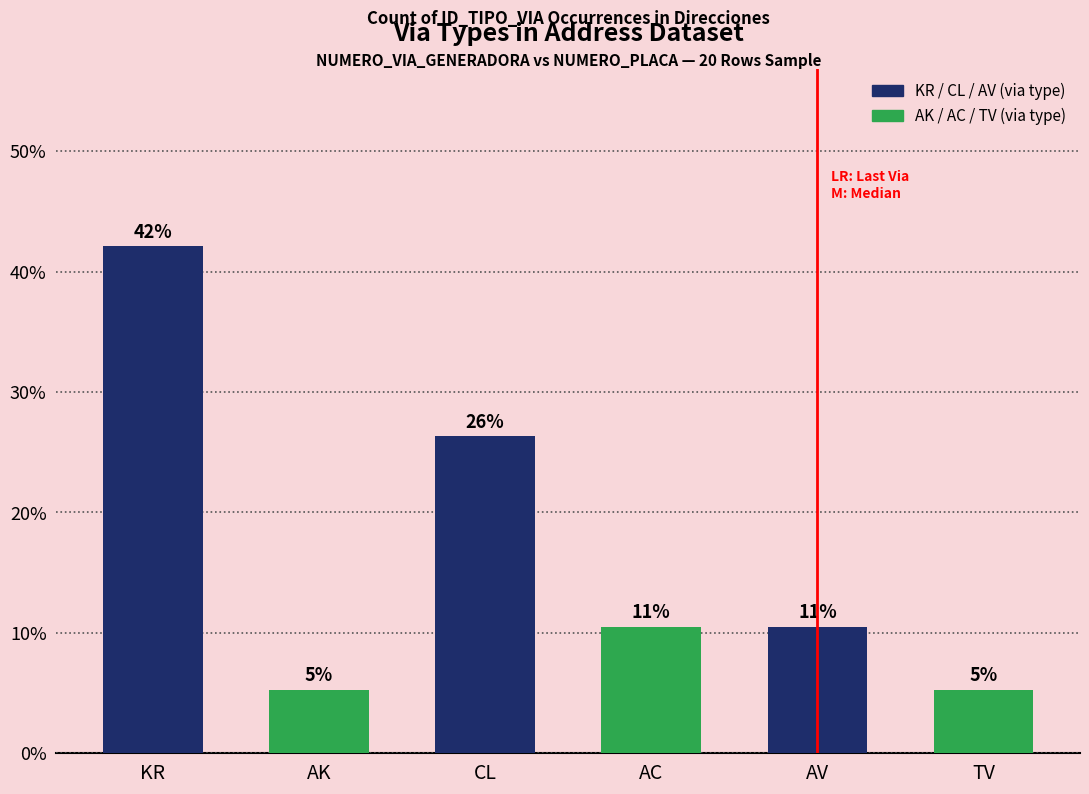

Rank the categories by value from highest to lowest.

KR, CL, AC, AV, AK, TV